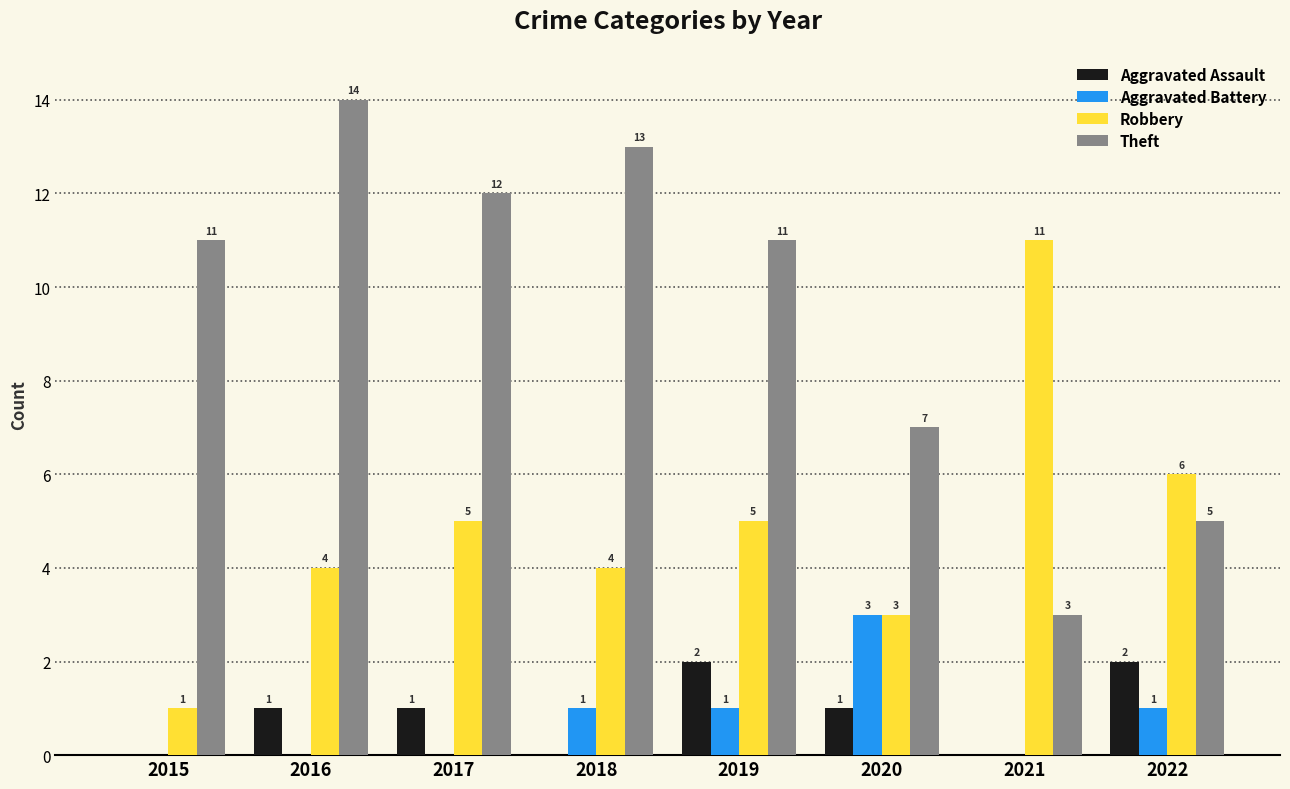

Which series has the largest total across all categories?

Theft